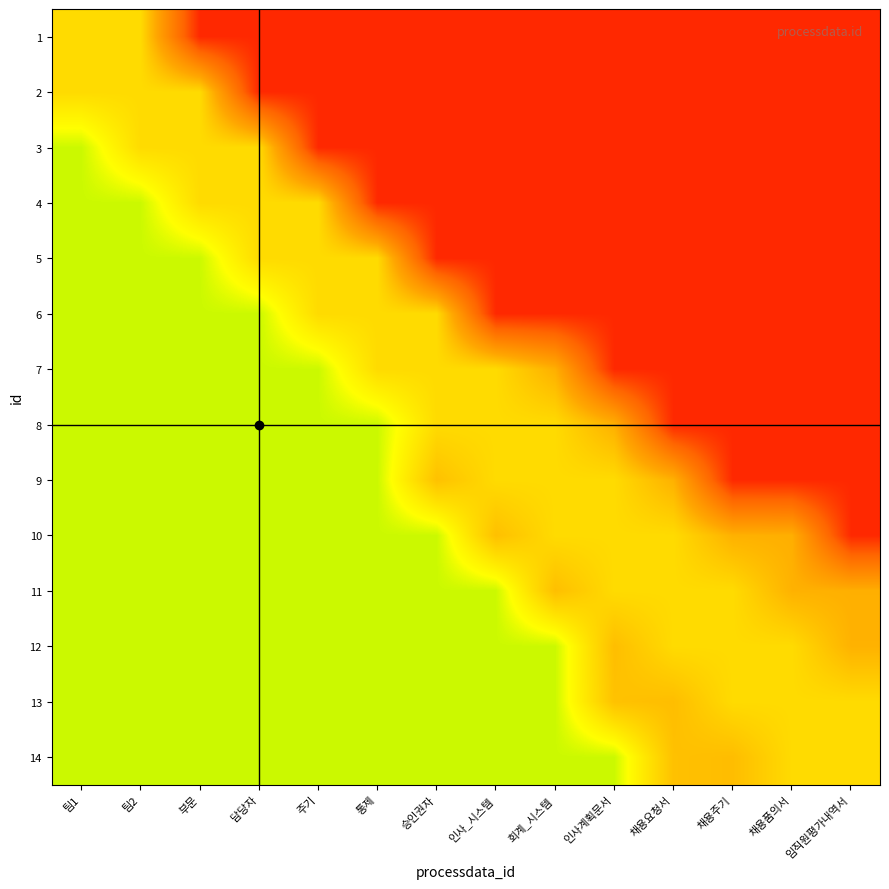

How many series are shown in this chart?

14